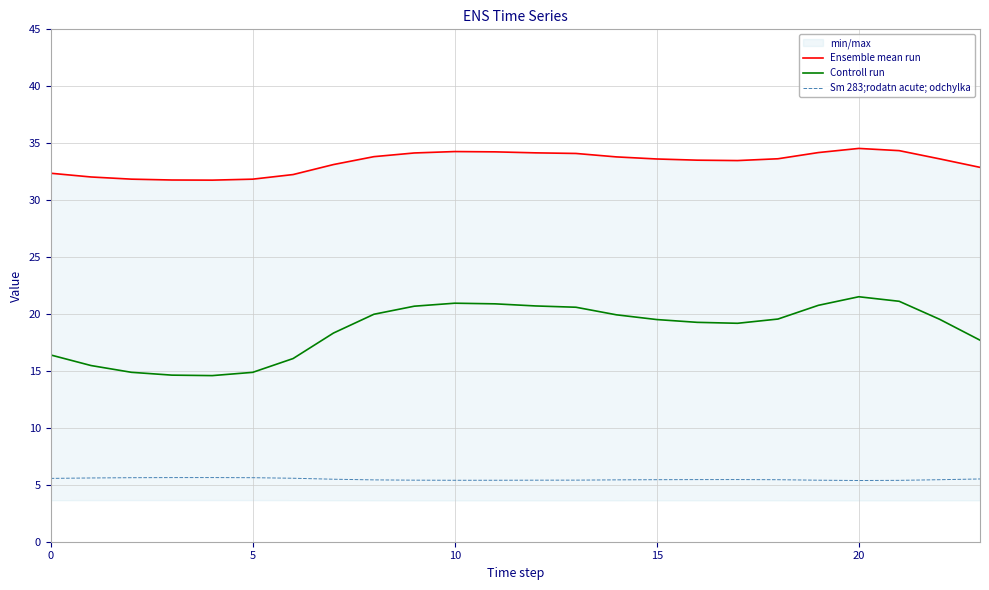

What is the highest value of the Controll run series?

21.5